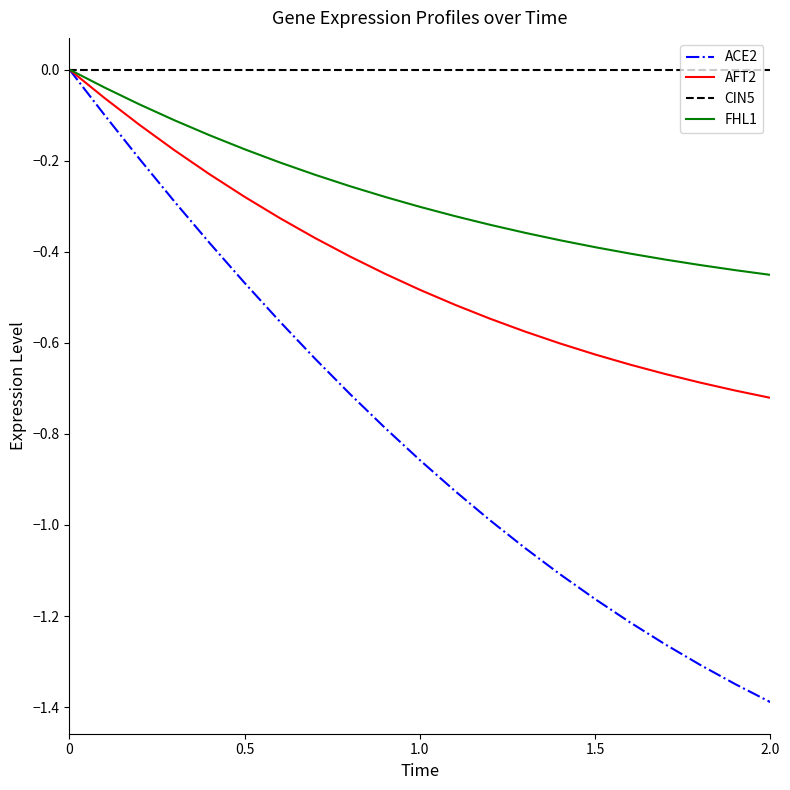

Count the number of categories in the chart.

21